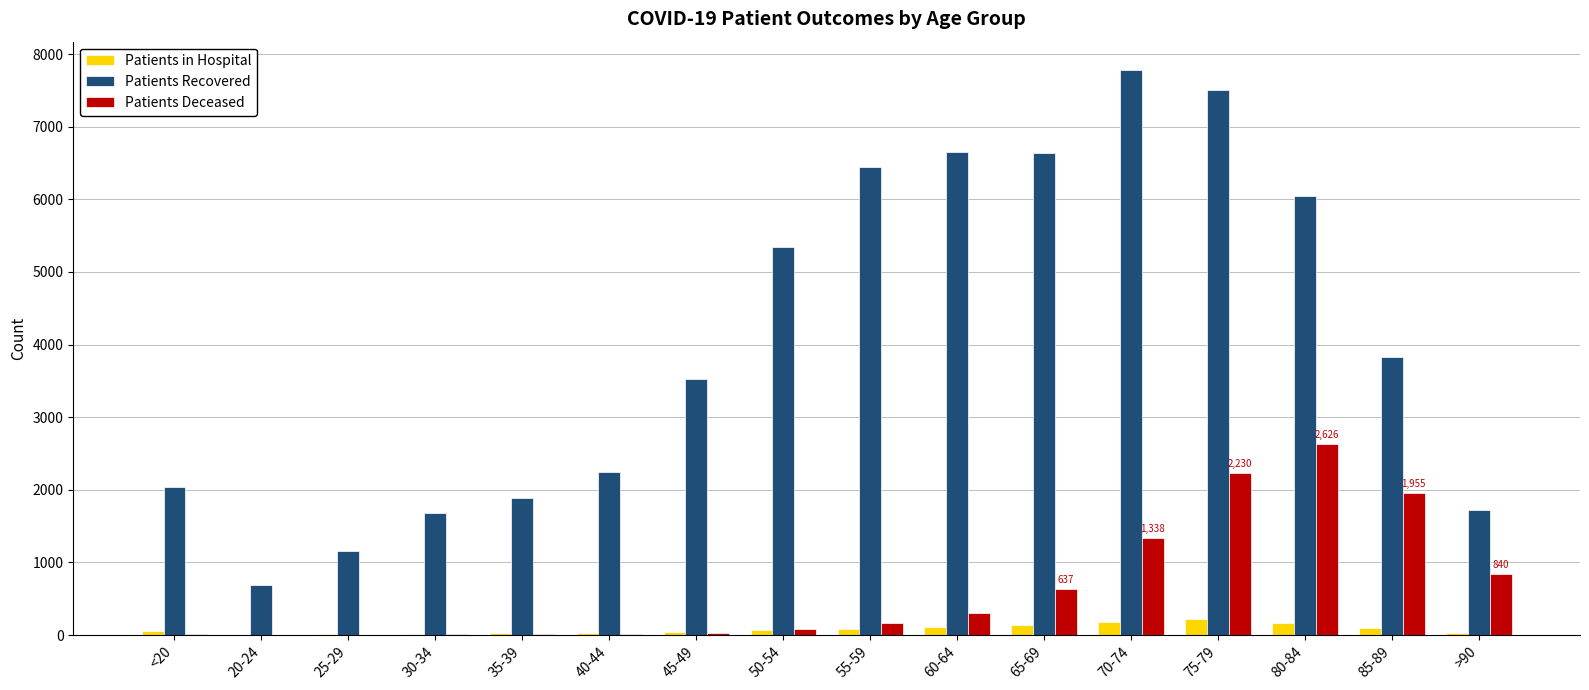

Which series has the largest range (max minus min)?

Patients Recovered